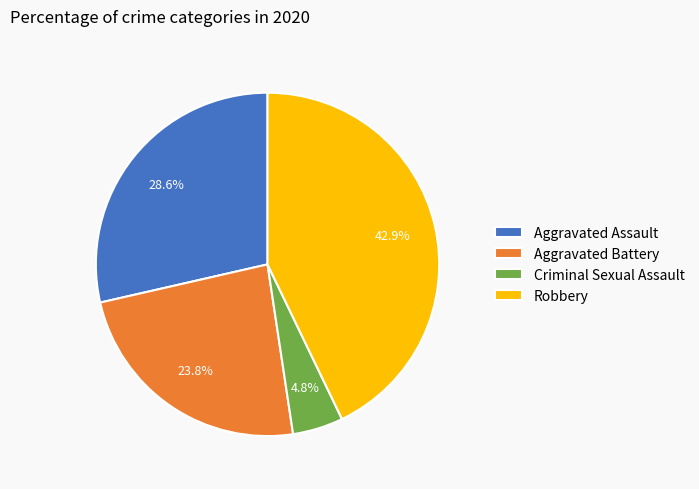

The Aggravated Battery slice represents 24% of the pie. True or false?

True